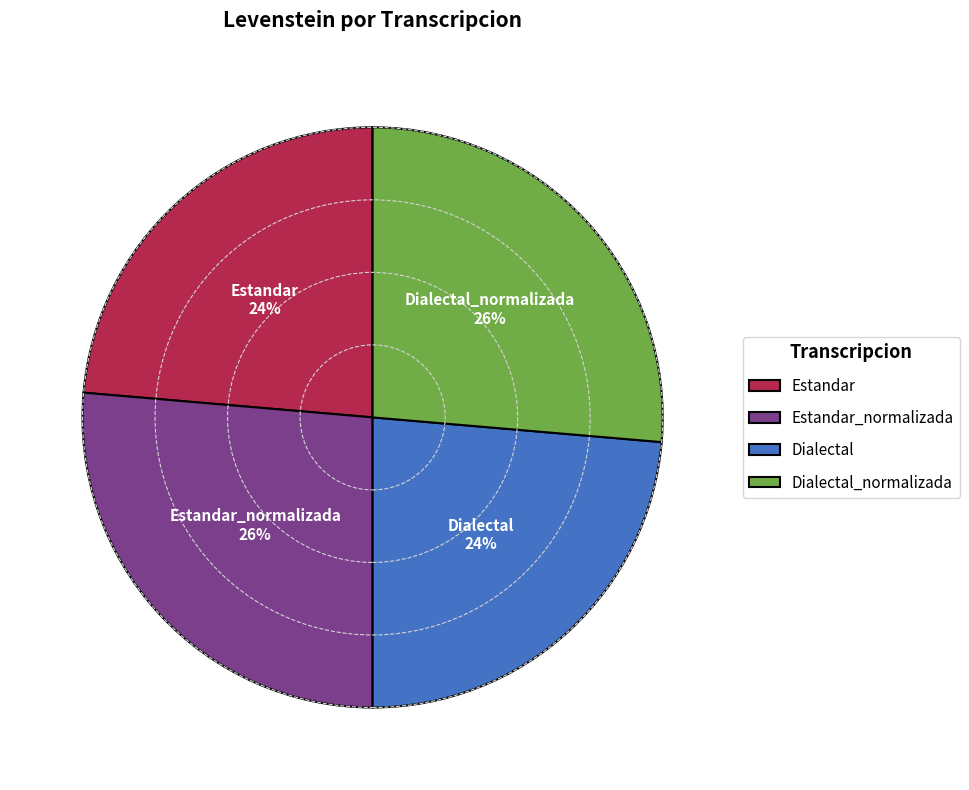

Is the sum of Dialectal_normalizada and Estandar_normalizada greater than half?

Yes